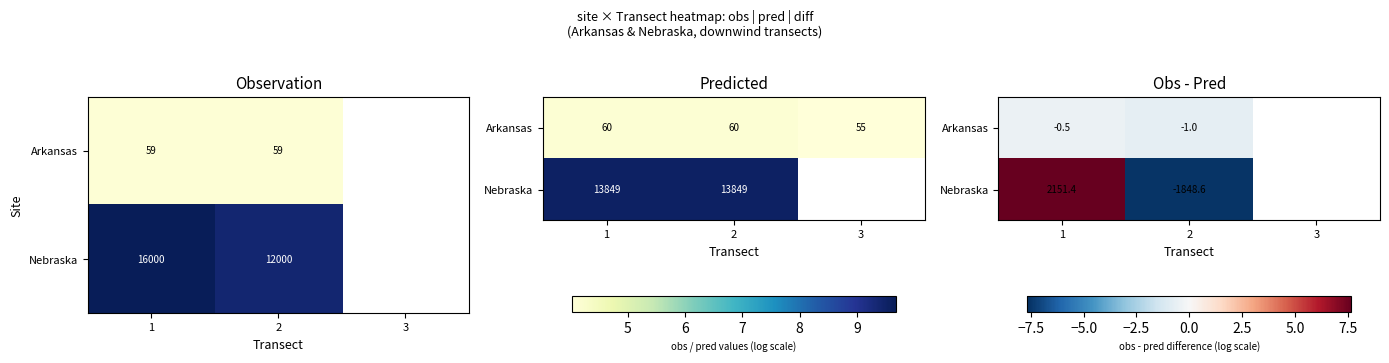

Is it true that Arkansas equals -0.4 at 1?

True